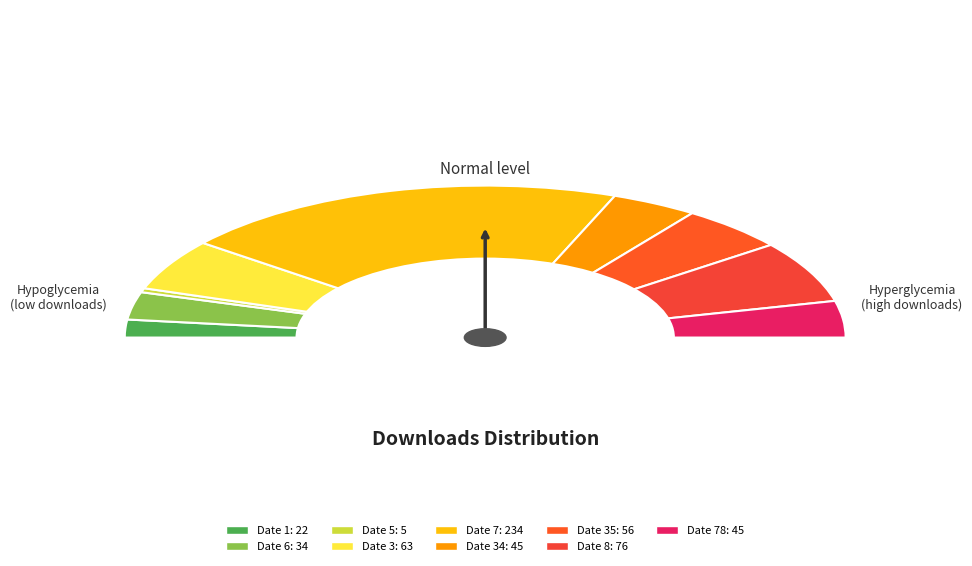

Rank the categories by value from highest to lowest.

7, 8, 3, 35, 34, 78, 6, 1, 5